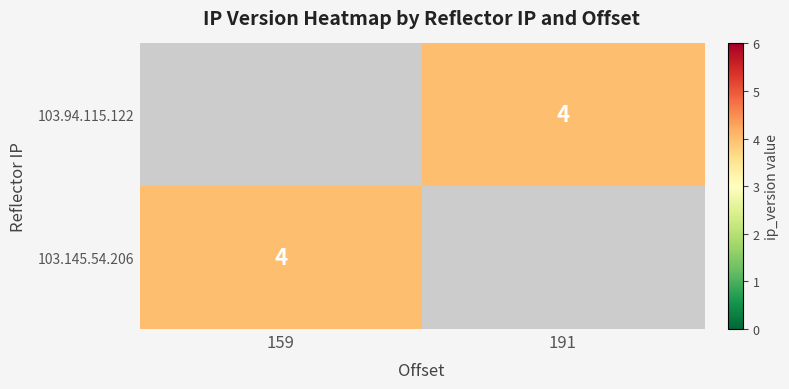

What is the approximate value of 103.94.115.122 at 191?

4.0